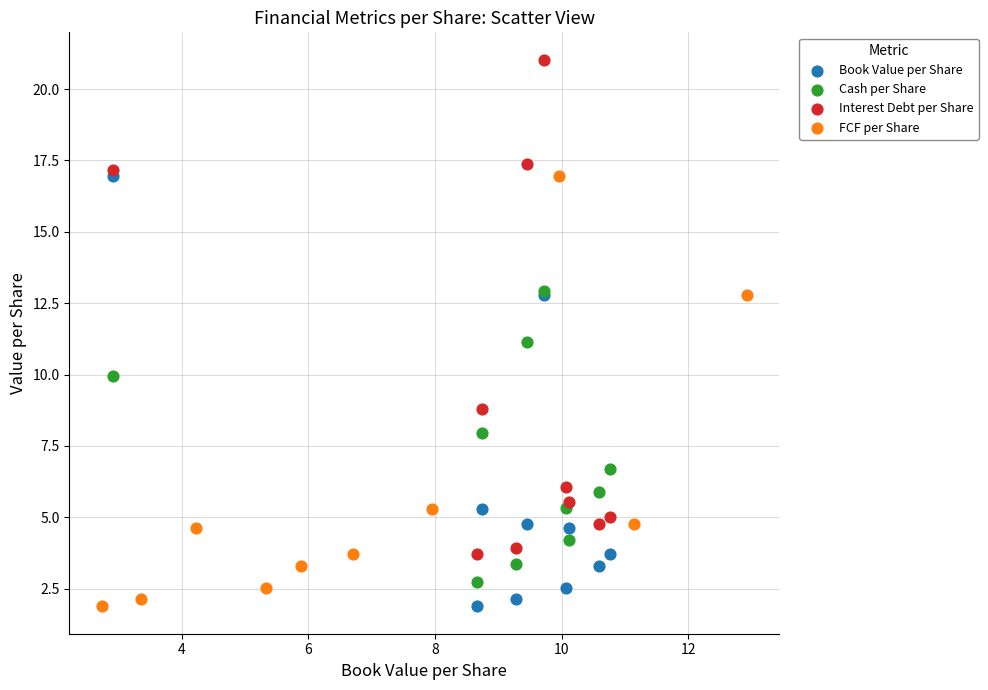

Which series has the widest spread of Y values?

Interest Debt per Share